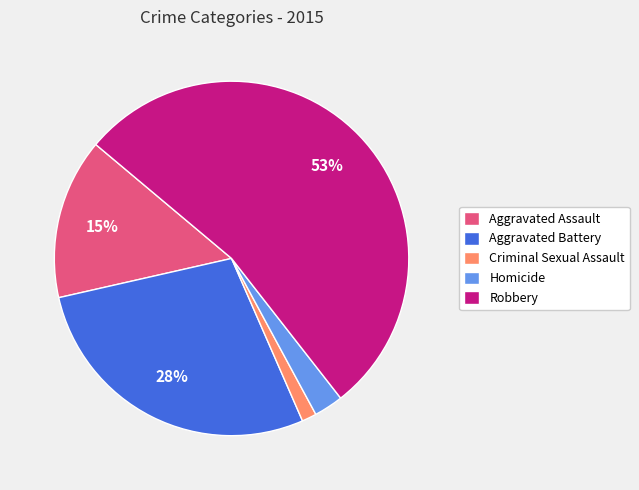

To the nearest percent, what is the combined percentage of Homicide and Criminal Sexual Assault?

4%